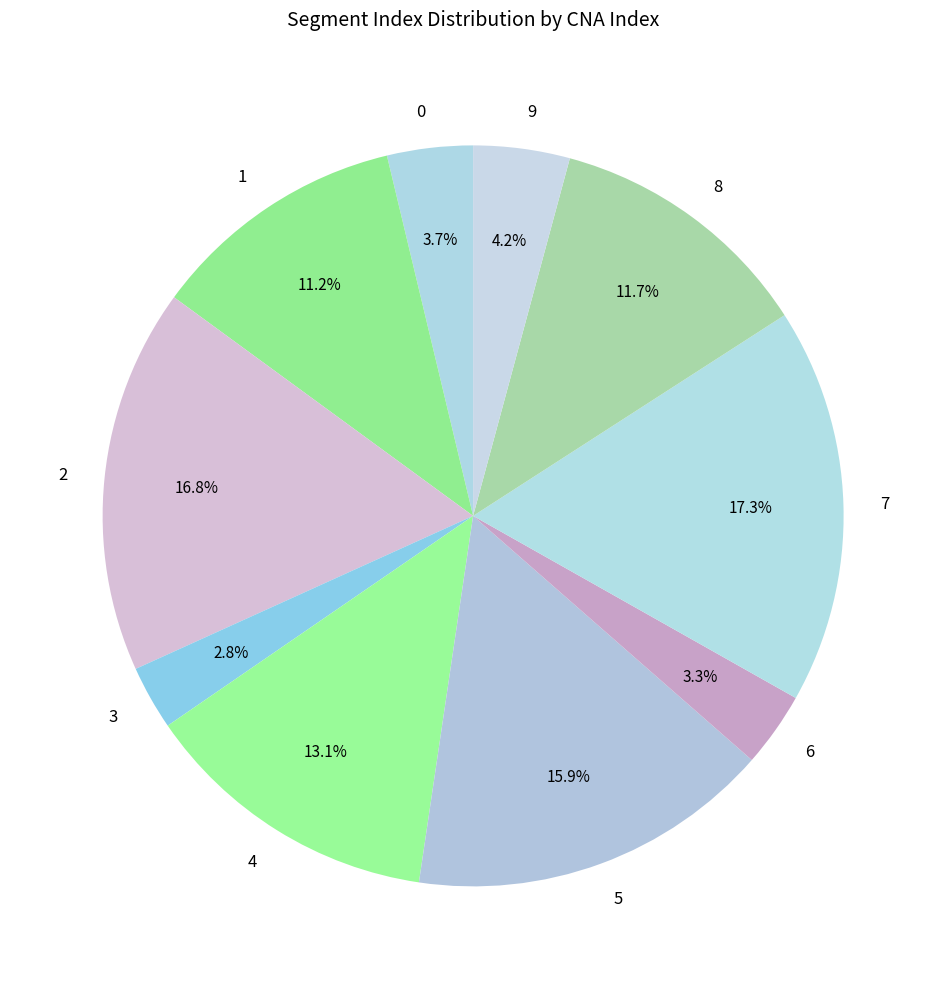

Approximately how many times larger is the value at 9 compared to 5?

0.3